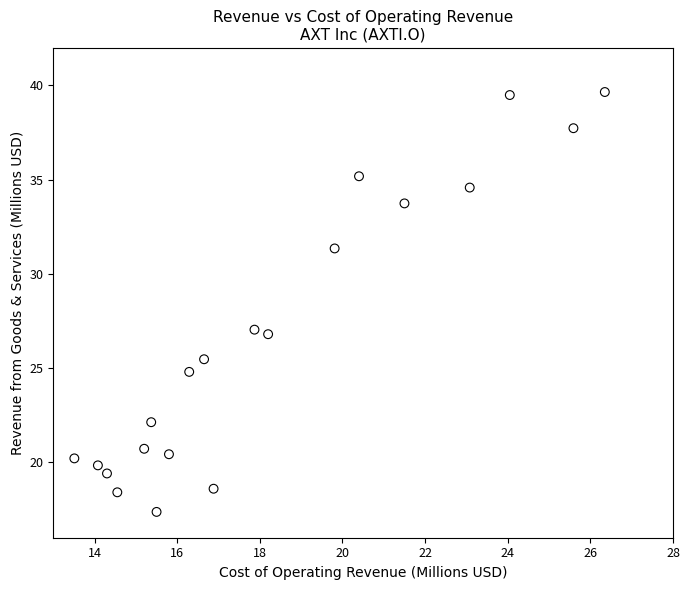

What is the range of X values (max minus min)?

12.8